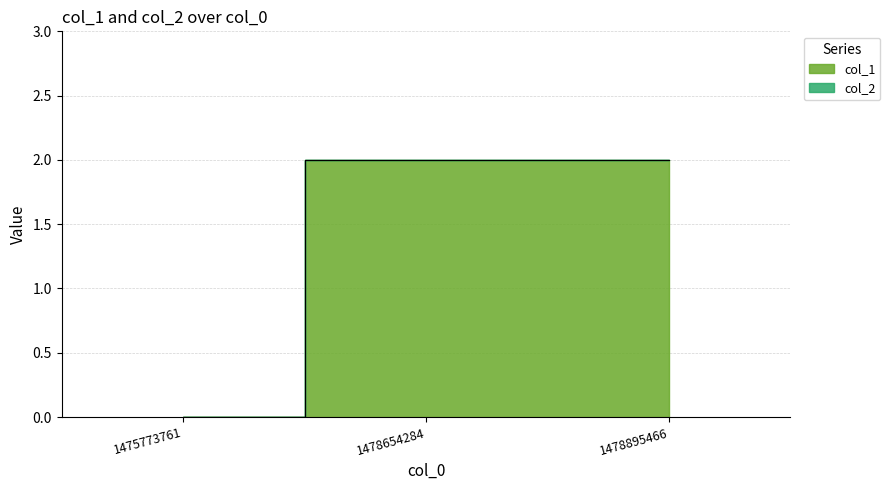

Between 1478895466 and 1475773761, which is larger?

1478895466